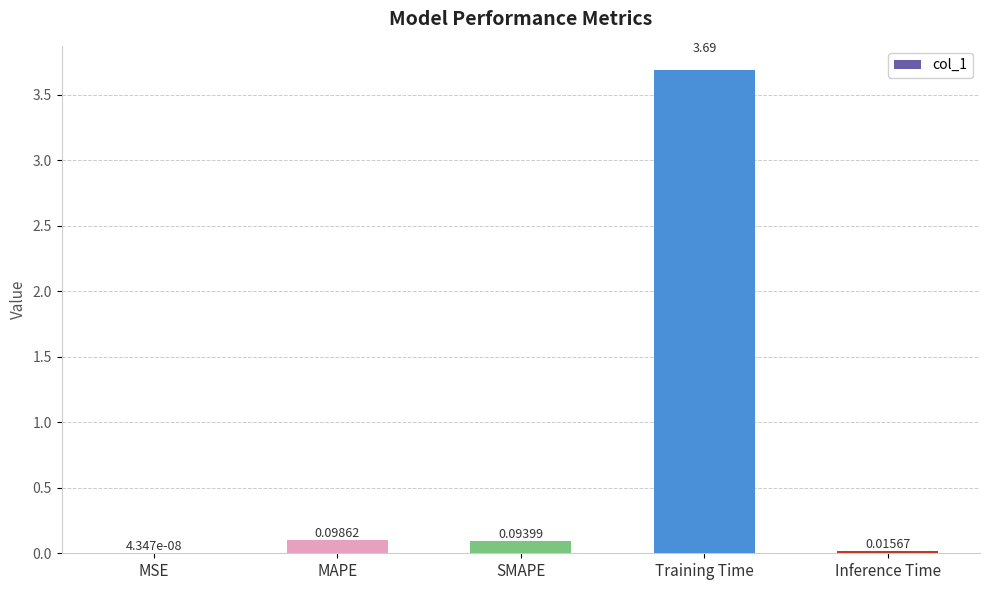

What is the sum of all values?

3.9